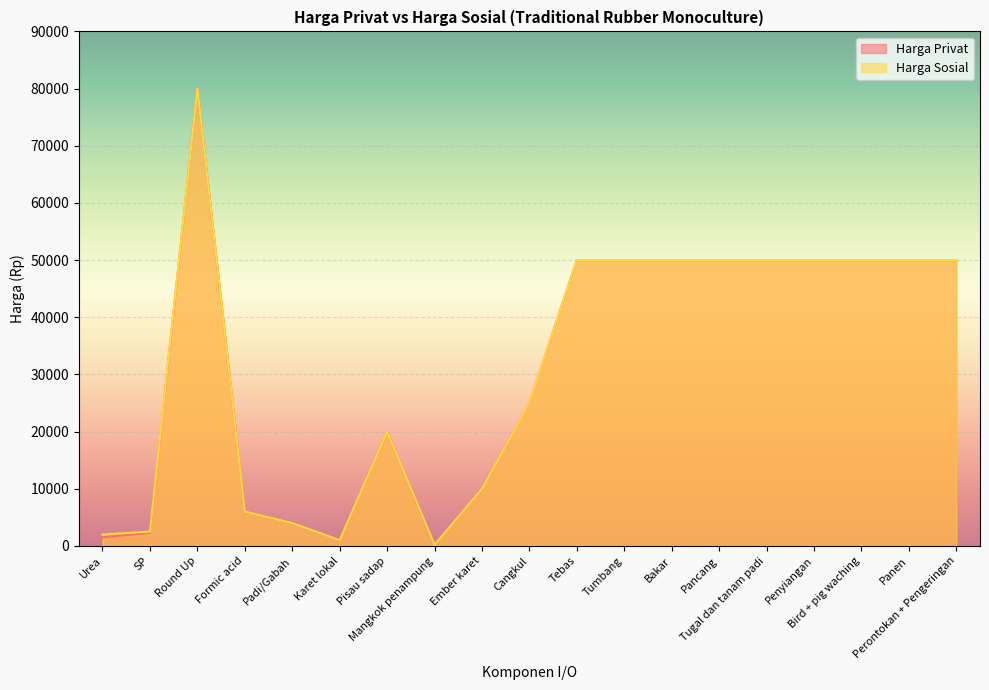

At which category does the chart reach its minimum across all series?

Mangkok penampung